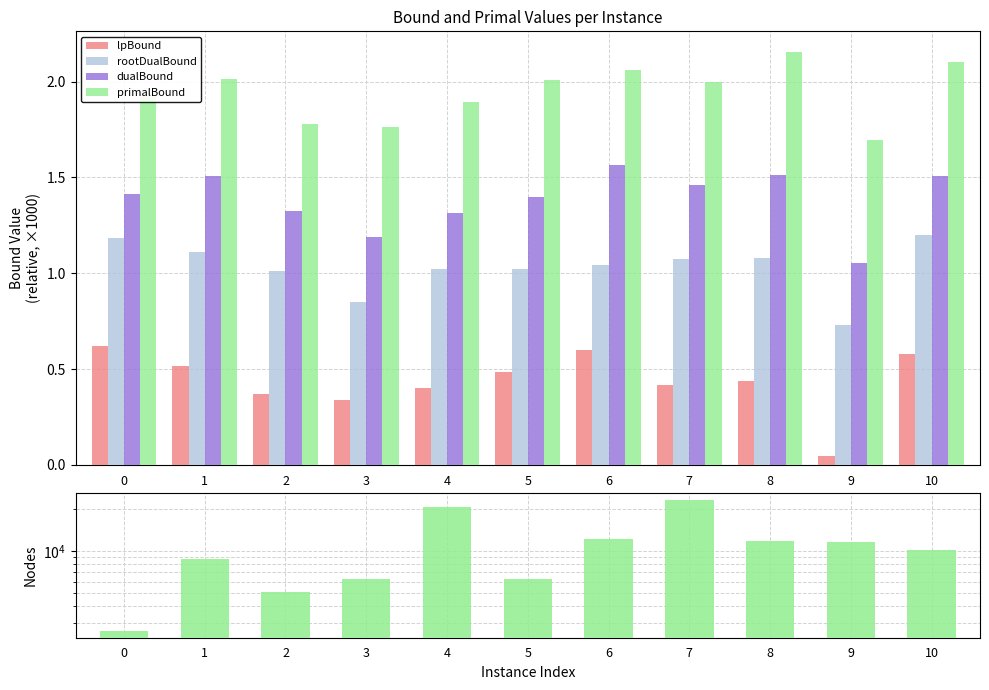

What is the value of the rootDualBound bar at the 1st from the left?

1.2